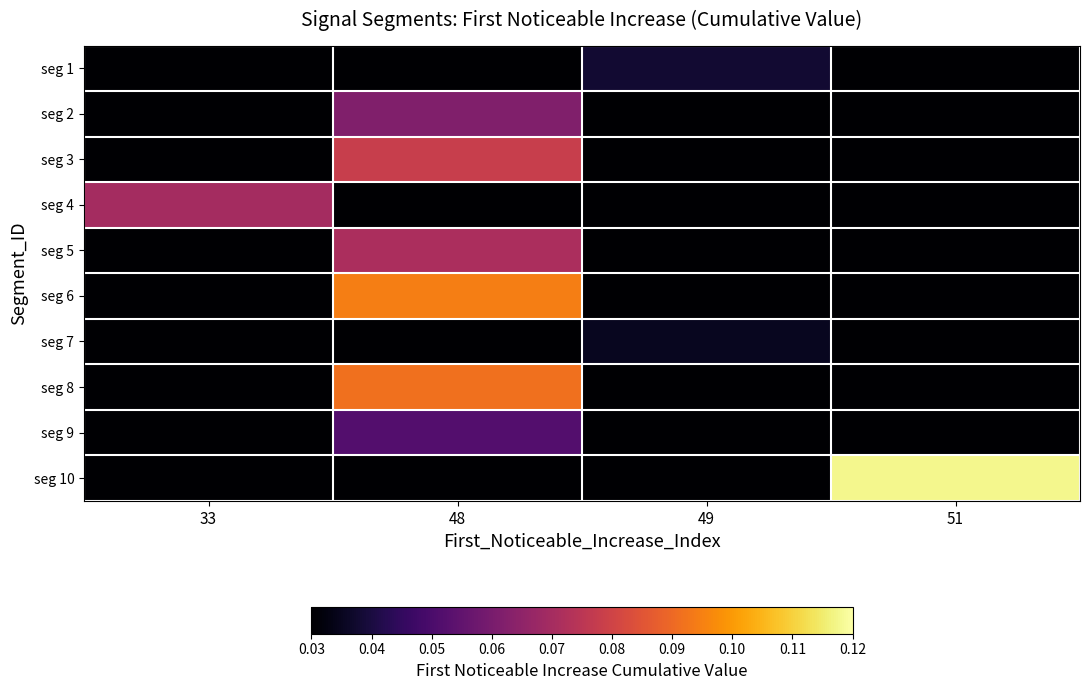

At 49, list the series in order from smallest to largest.

seg 2, seg 3, seg 4, seg 5, seg 6, seg 8, seg 9, seg 10, seg 7, seg 1